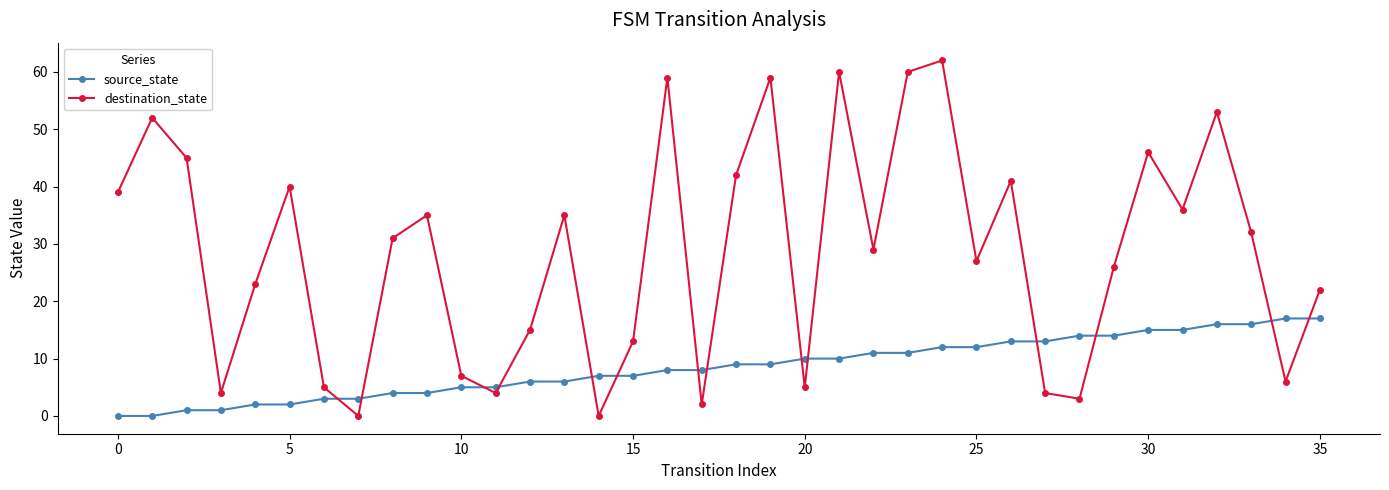

What is the difference between the second highest and second lowest values in the destination_state series?

60